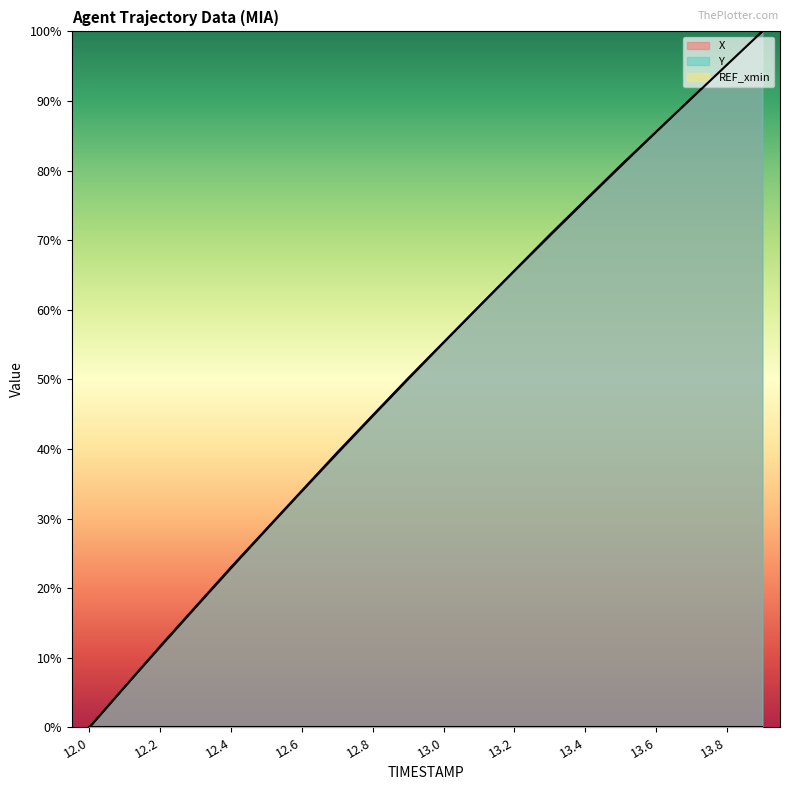

What is the label of the 2nd point from the left?

12.2